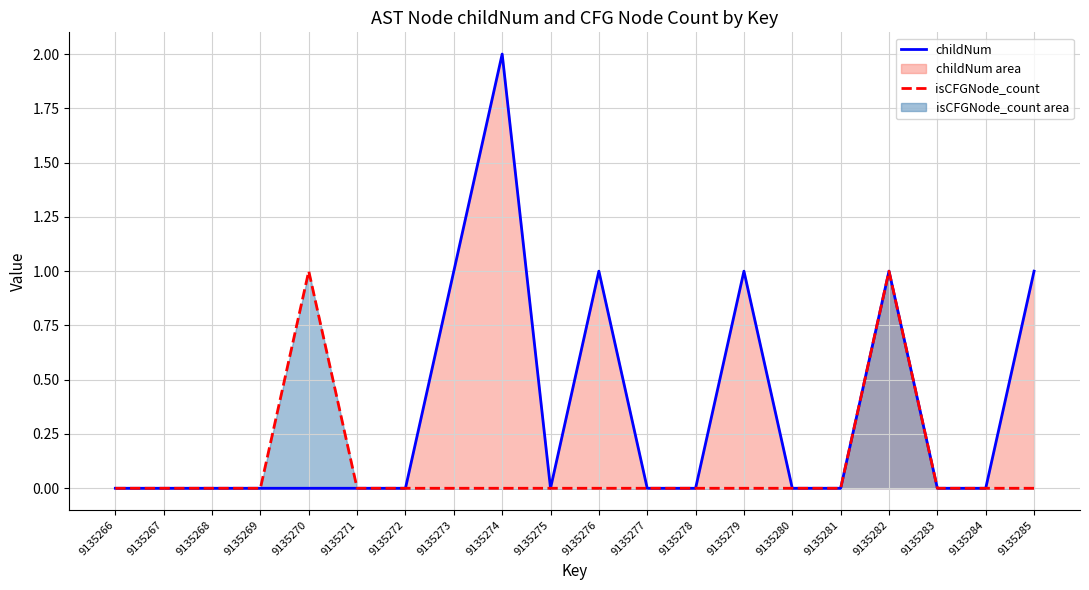

True or false: isCFGNode_count has a value of 0 at 9135273.

True